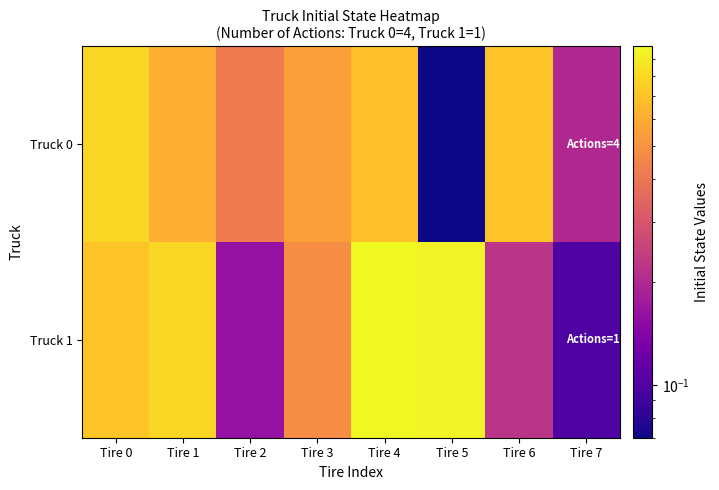

Reading left to right, list all the values displayed in this chart.

Truck 0: Tire 0=0.8	Tire 1=0.6	Tire 2=0.4	Tire 3=0.6	Tire 4=0.7	Tire 5=0.1	Tire 6=0.7	Tire 7=0.2
Truck 1: Tire 0=0.7	Tire 1=0.8	Tire 2=0.2	Tire 3=0.5	Tire 4=1.0	Tire 5=0.9	Tire 6=0.2	Tire 7=0.1